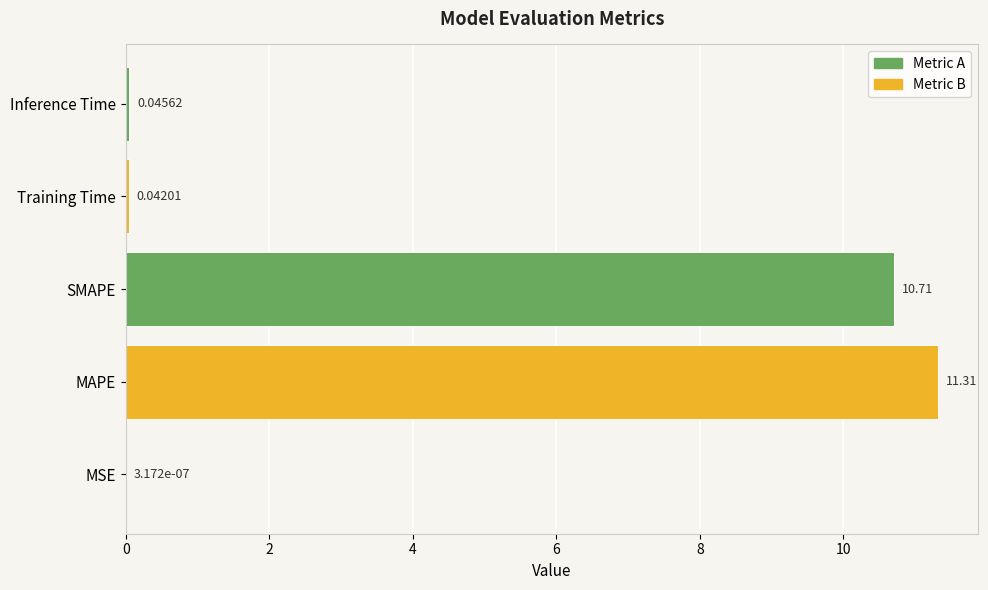

Where is the data nearest to the value 5?

Inference Time